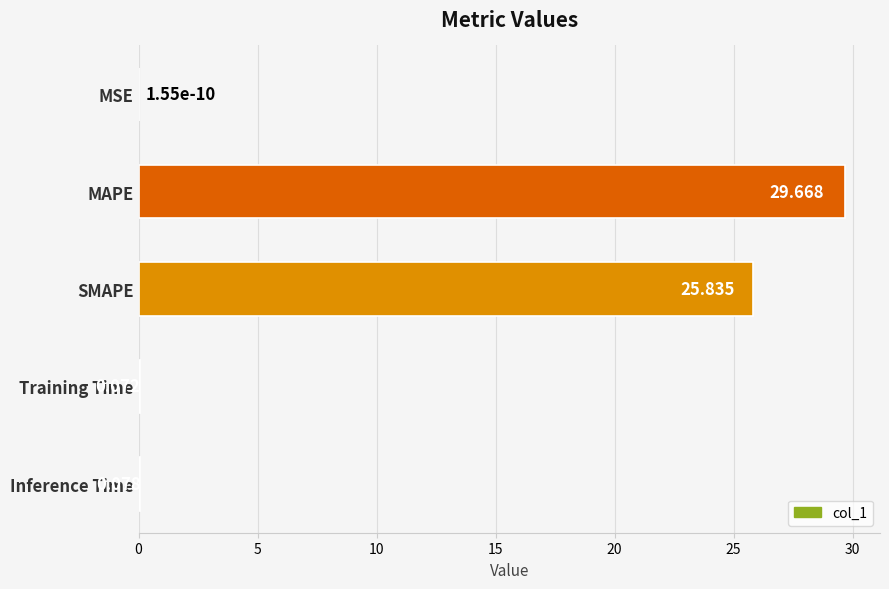

Where is the data nearest to the value 14?

SMAPE